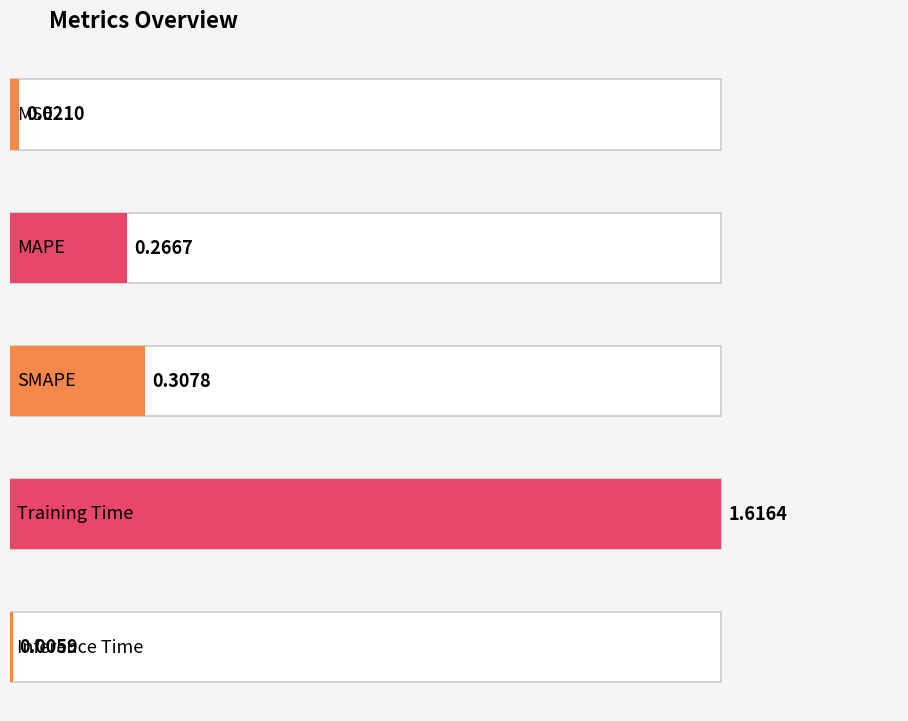

What is the label of the 5th bar from the right?

MSE